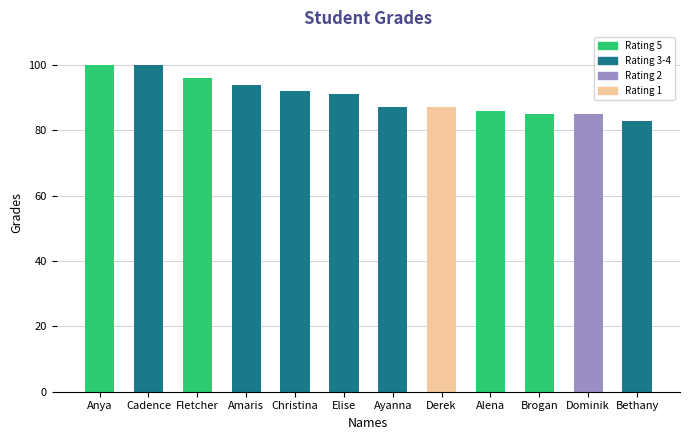

What is the label of the 4th bar from the left?

Amaris